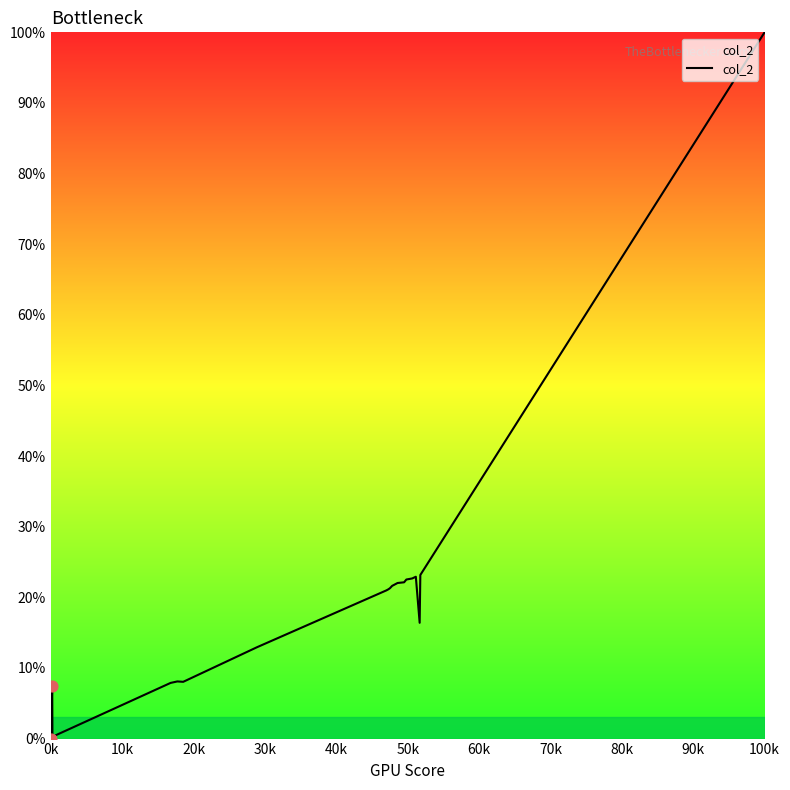

What is the maximum value shown in the chart?

100.0